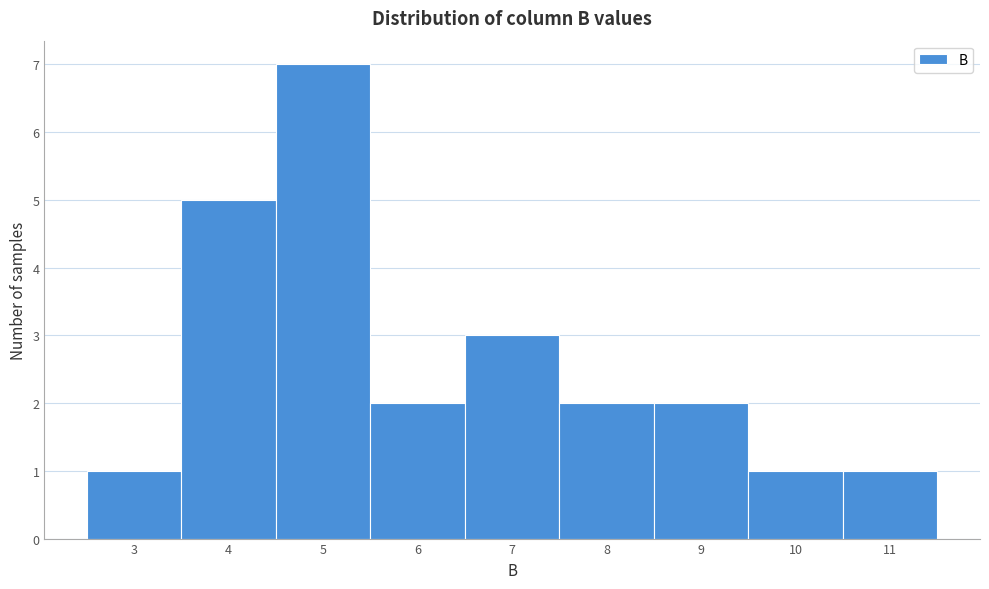

Reading right to left, list all the values displayed in this chart.

1	1	2	2	3	2	7	5	1